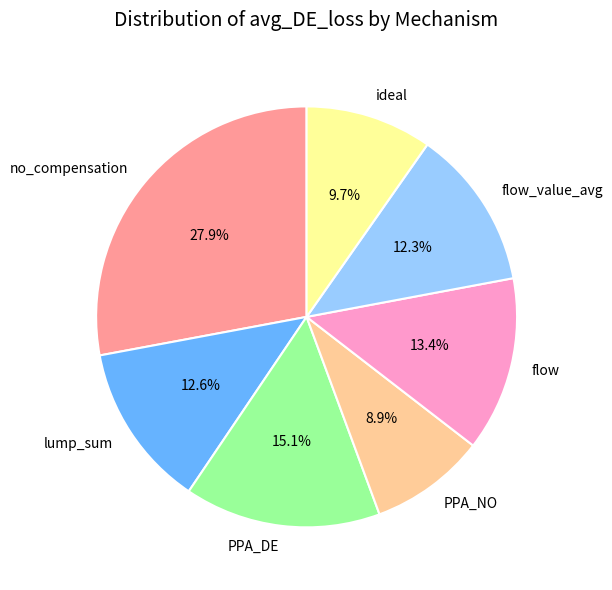

To the nearest percent, what is the difference between the PPA_NO and flow_value_avg slice percentages?

3%